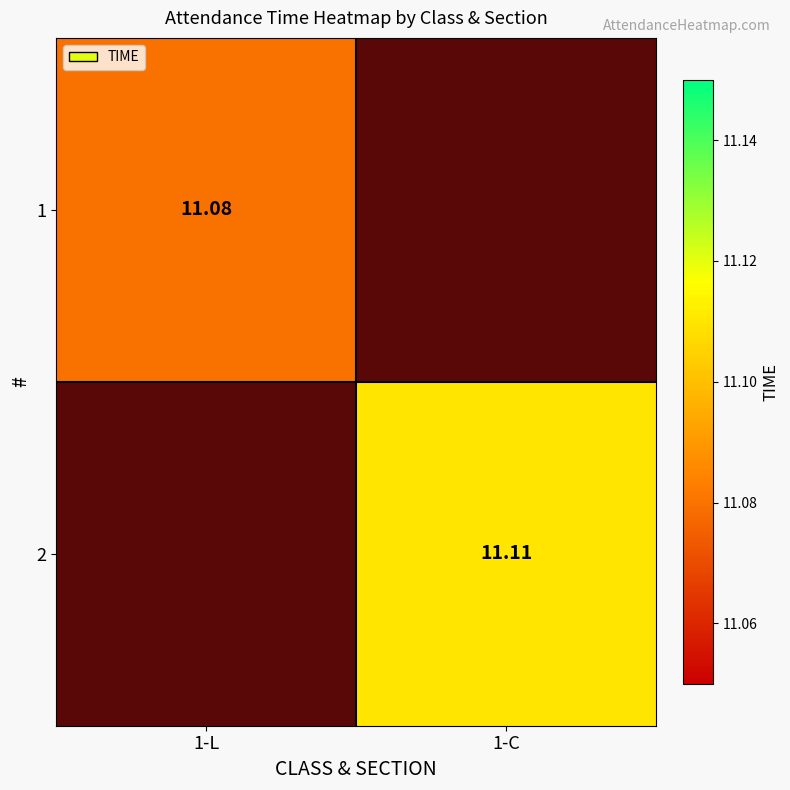

Is it true that 2 equals 11.1 at 1-C?

True